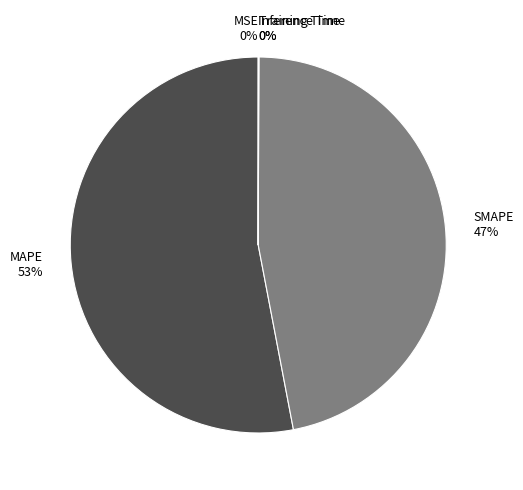

Is there a majority slice in this chart?

Yes